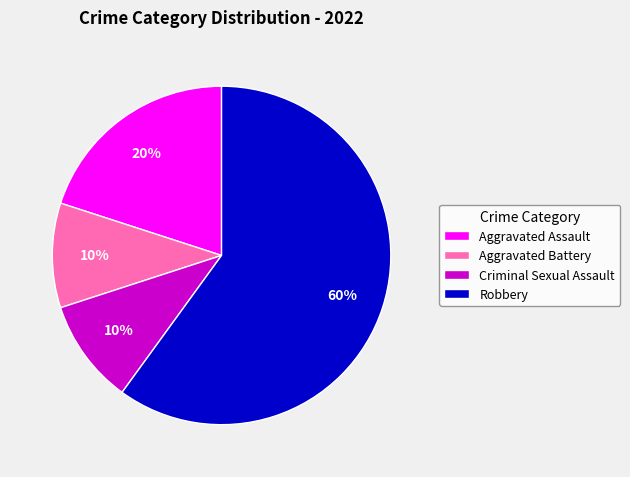

How many slices are in this pie chart?

4